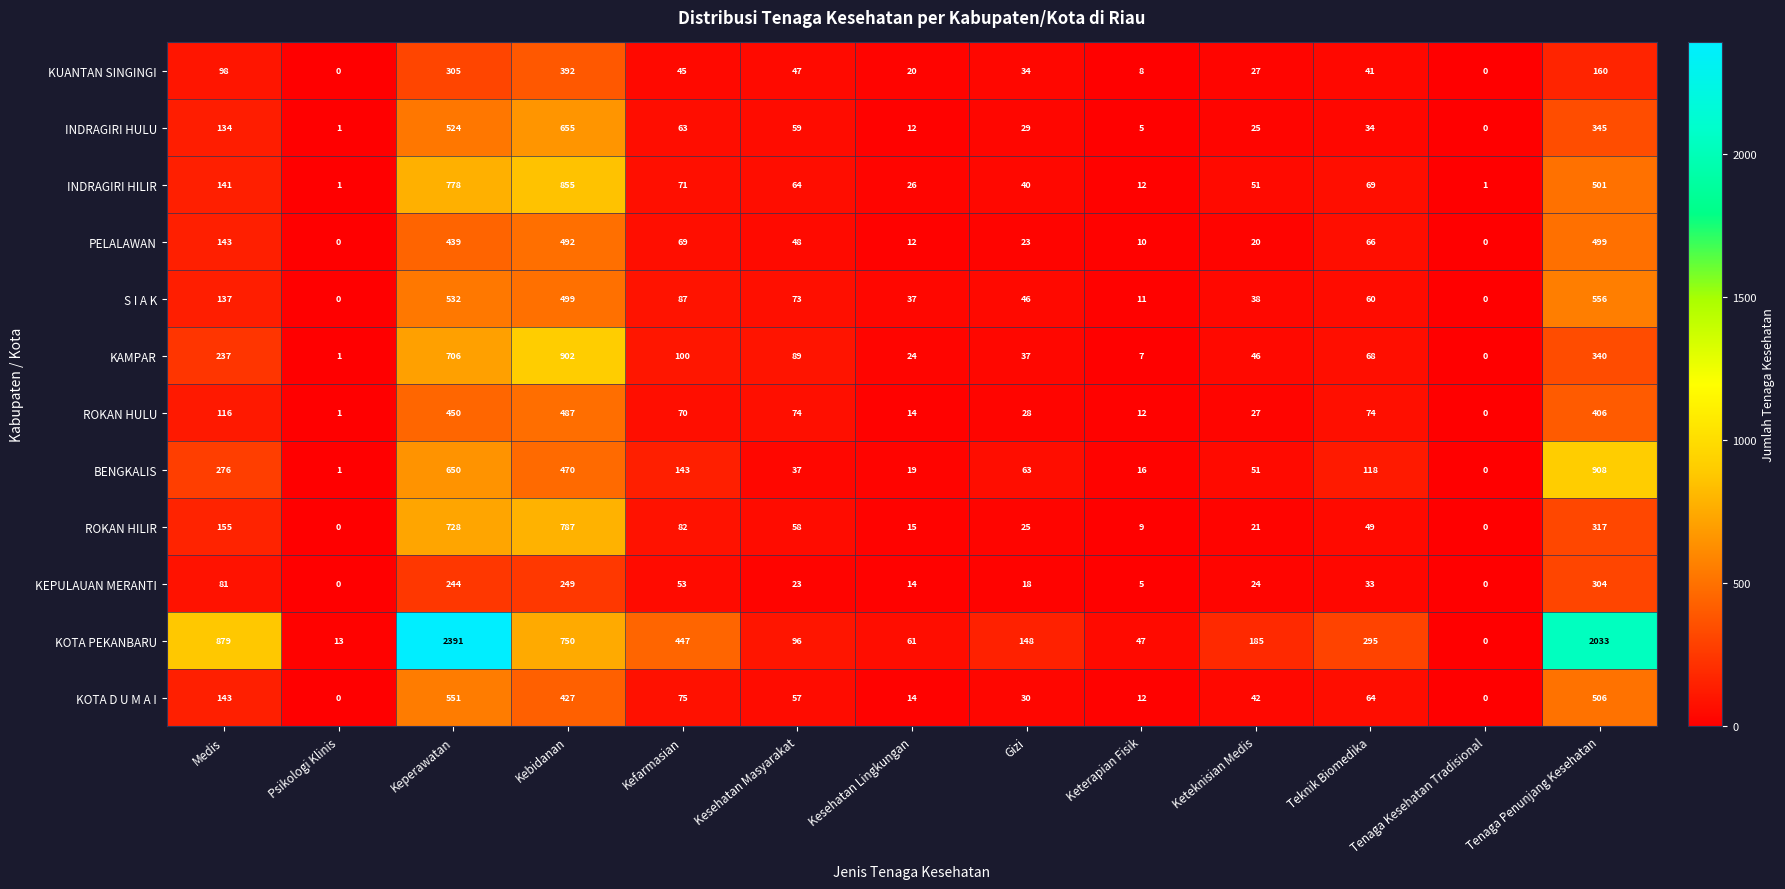

What is the total value across all series at Keperawatan?

8298